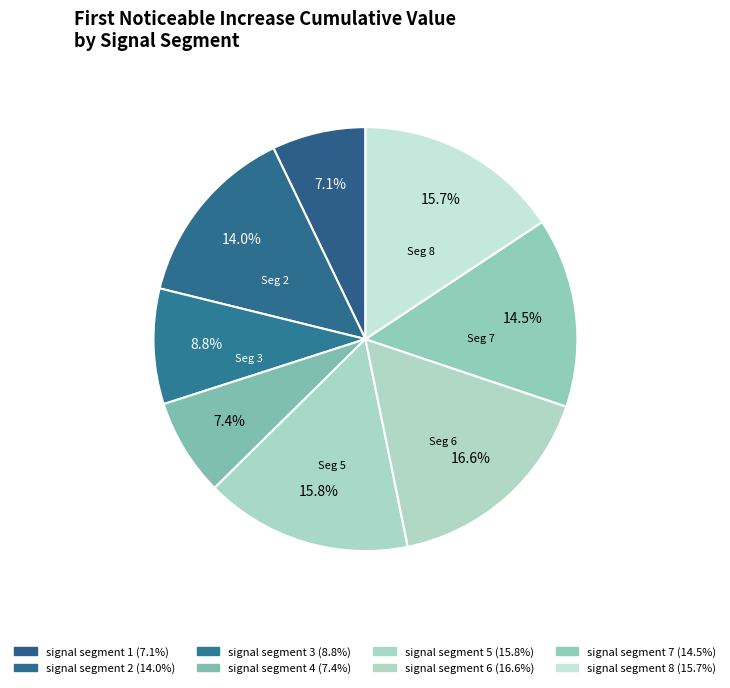

True or false: signal segment 1 accounts for 1% of the total.

False